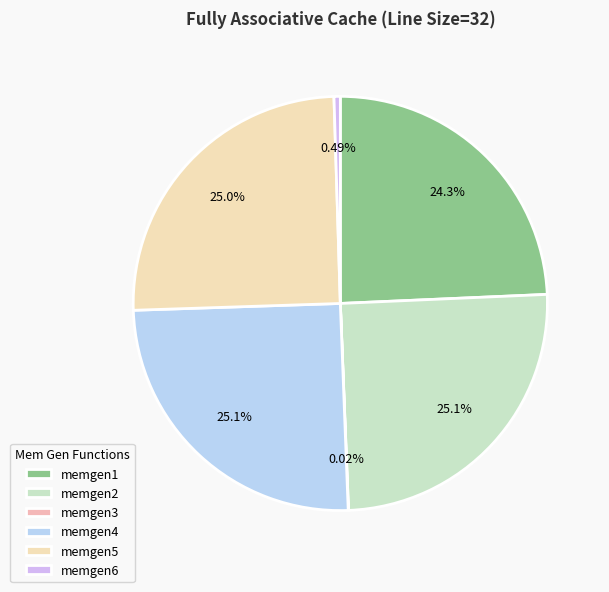

Count the number of slices in the pie.

6